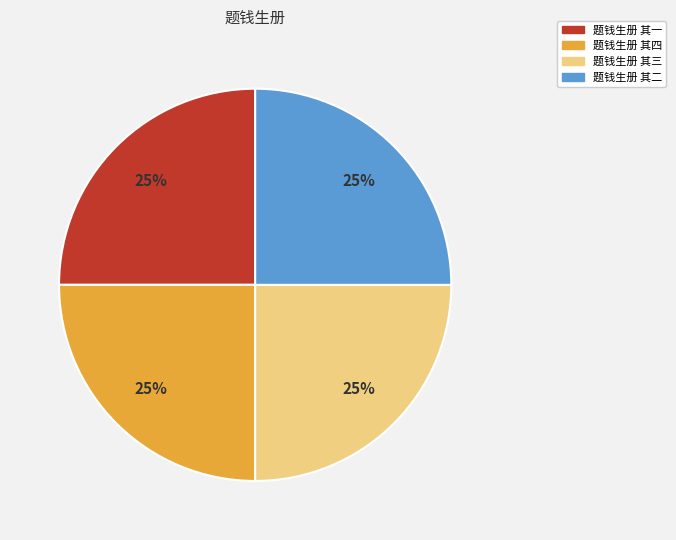

Count the number of slices in the pie.

4